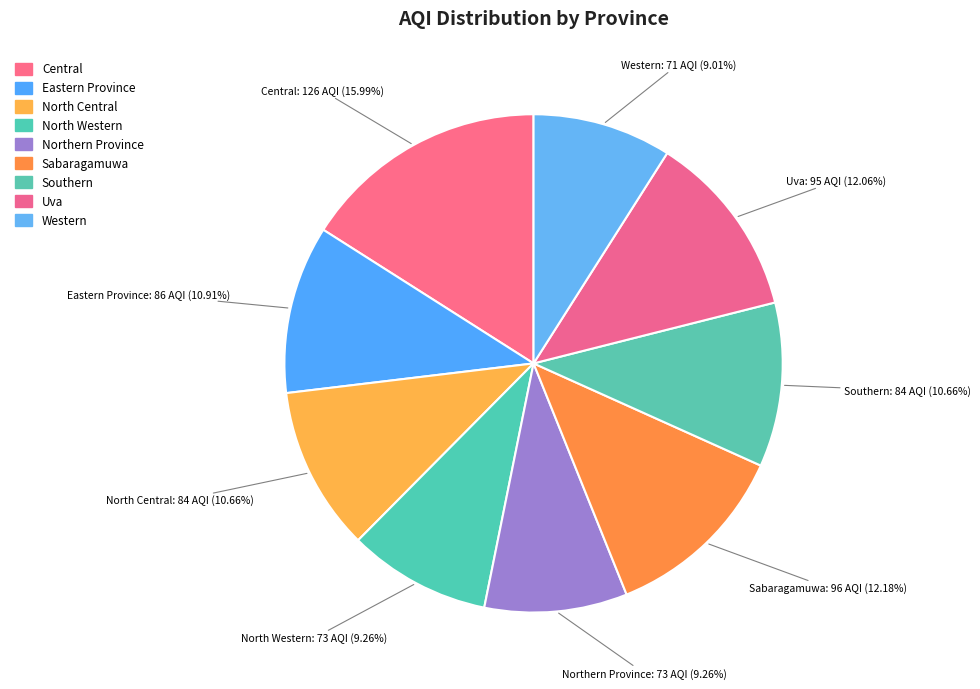

Count the number of slices in the pie.

9